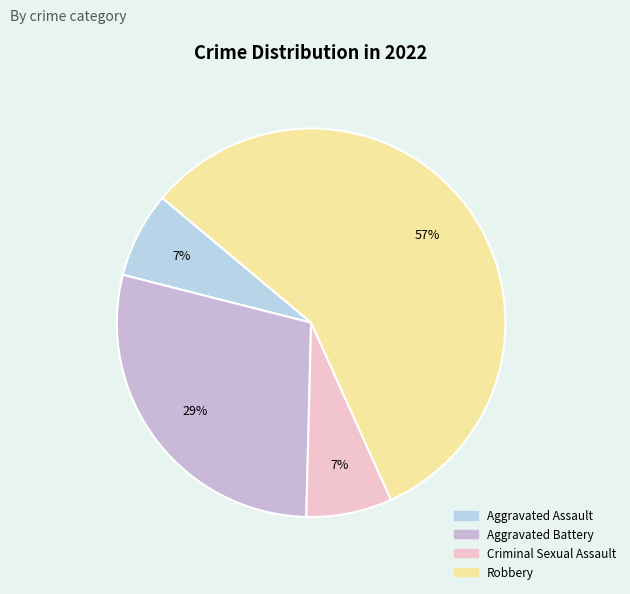

How many segments does this pie chart have?

4